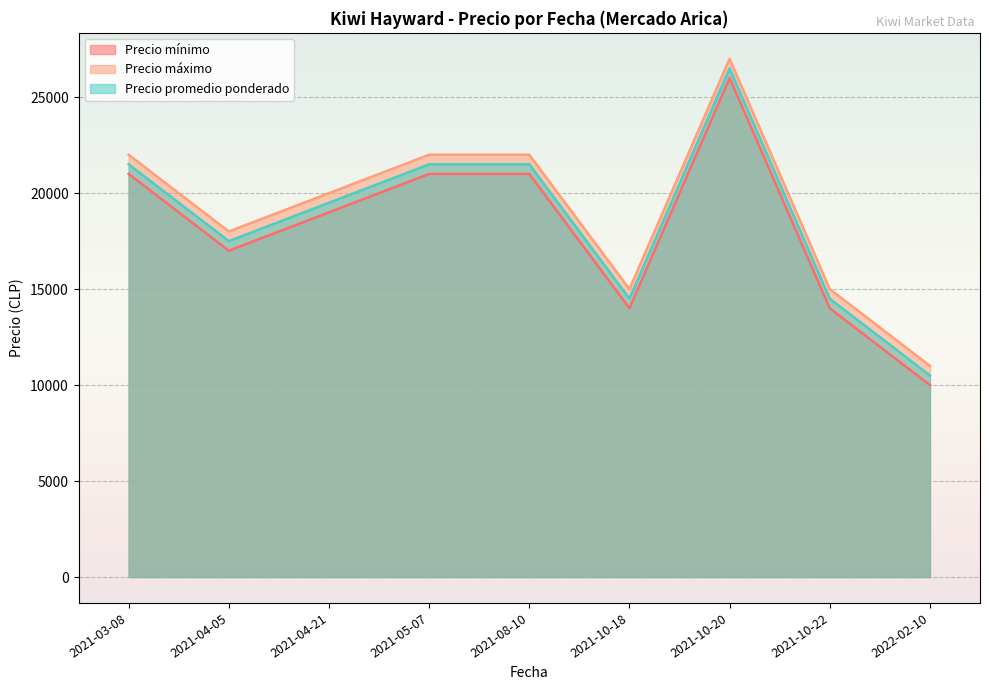

True or false: Precio máximo and Precio promedio ponderado cross at least once.

False